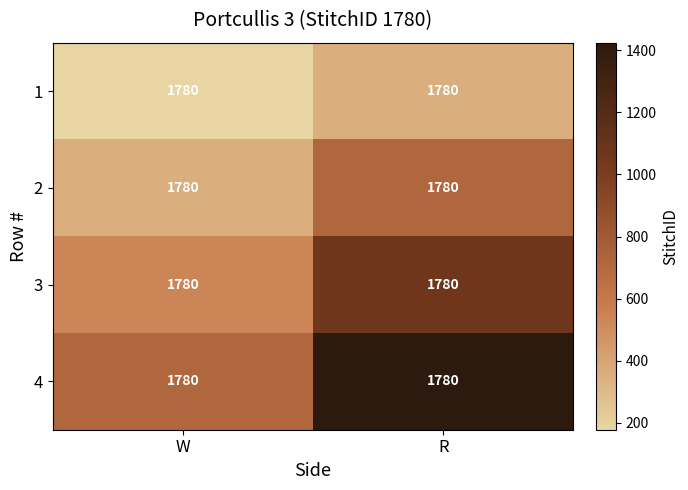

The value of 4 at R is 1424. True or false?

True